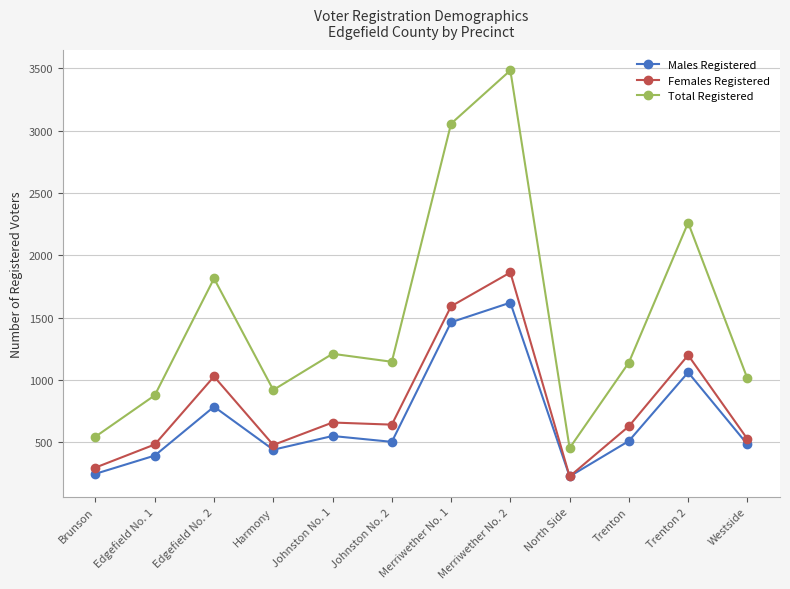

What is the average value of the Females Registered series?

802